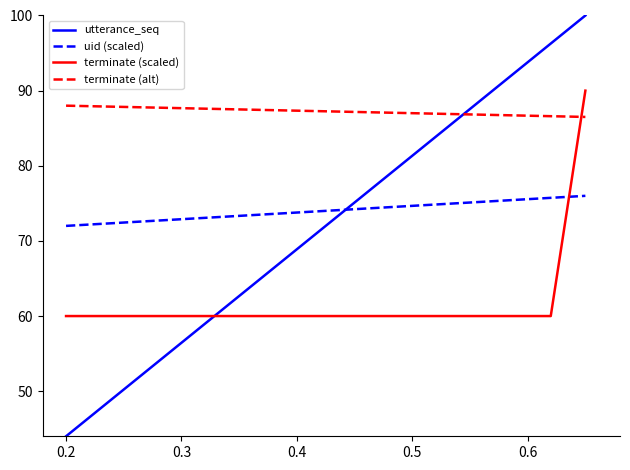

How many lines are shown in the chart?

4